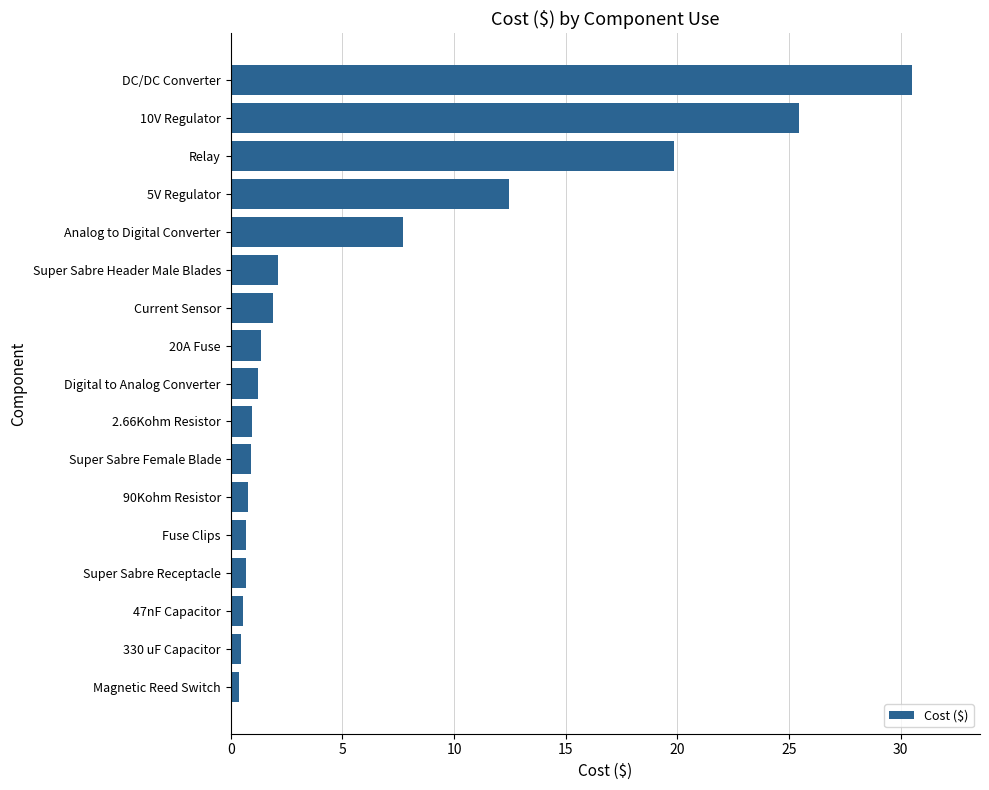

Is it true that the value at 20A Fuse is 1.4?

True